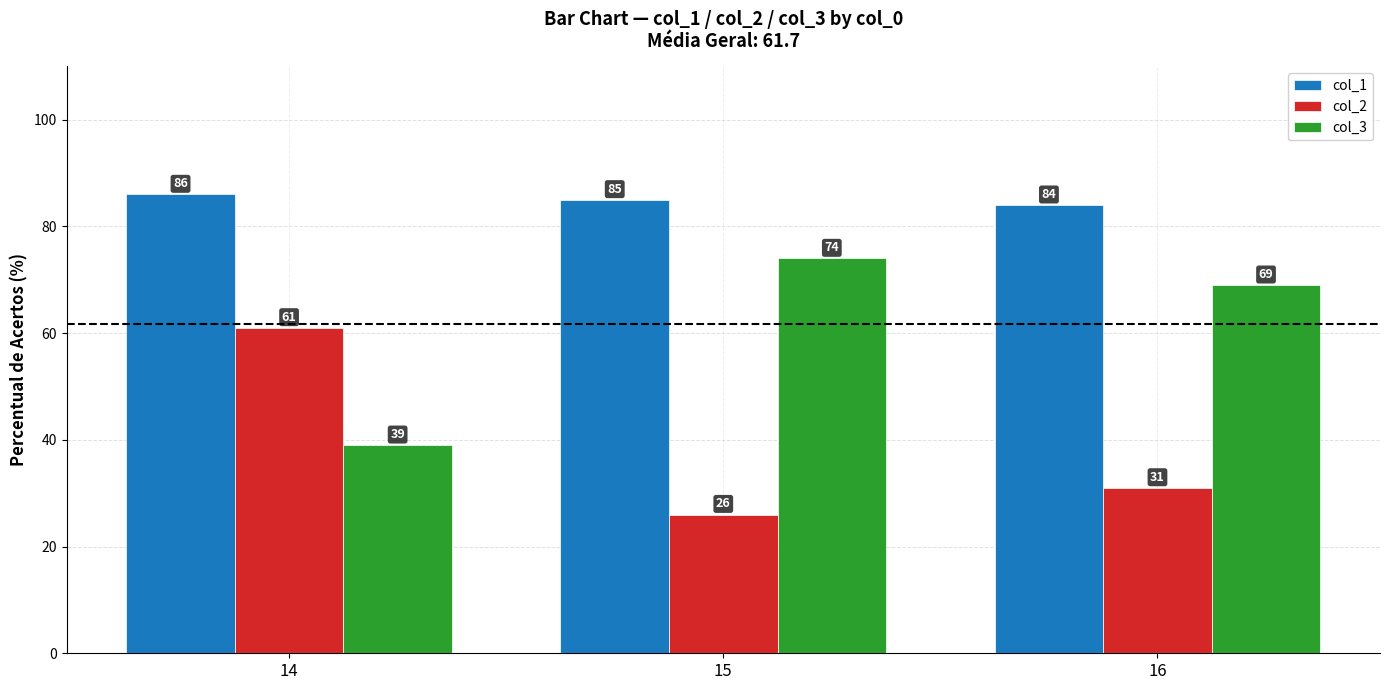

Reading left to right, extract all data points from this chart.

col_1: 86	85	84
col_2: 61	26	31
col_3: 39	74	69